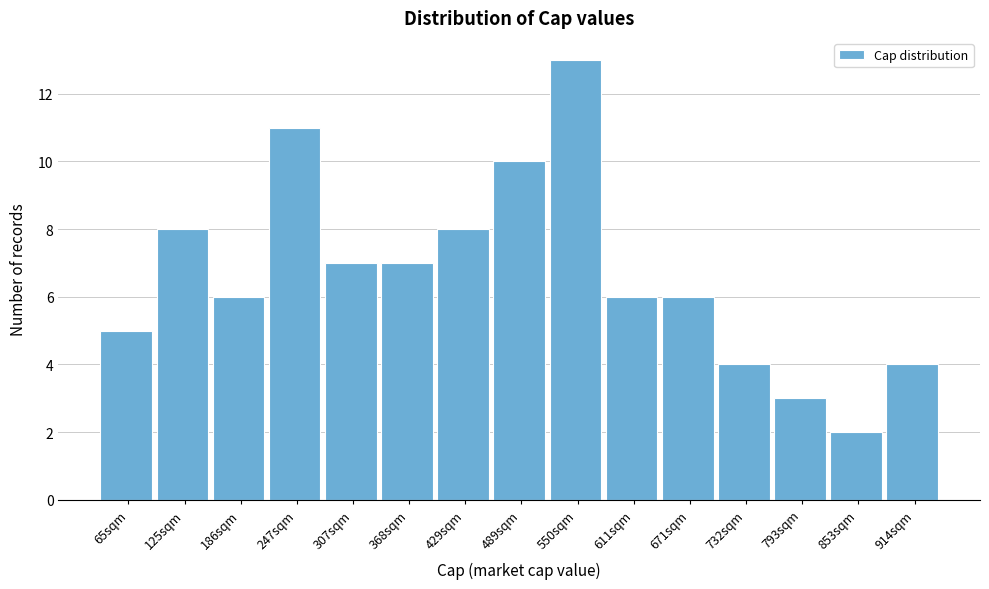

Reading right to left, list all the values displayed in this chart.

914sqm=4	853sqm=2	793sqm=3	732sqm=4	671sqm=6	611sqm=6	550sqm=13	489sqm=10	429sqm=8	368sqm=7	307sqm=7	247sqm=11	186sqm=6	125sqm=8	65sqm=5